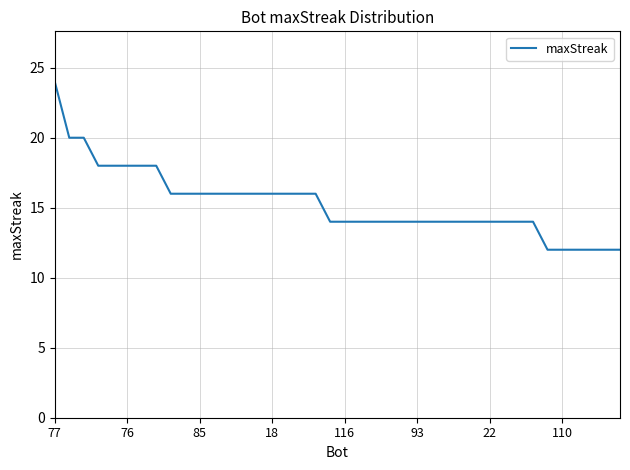

Does the chart have visible grid lines?

Yes